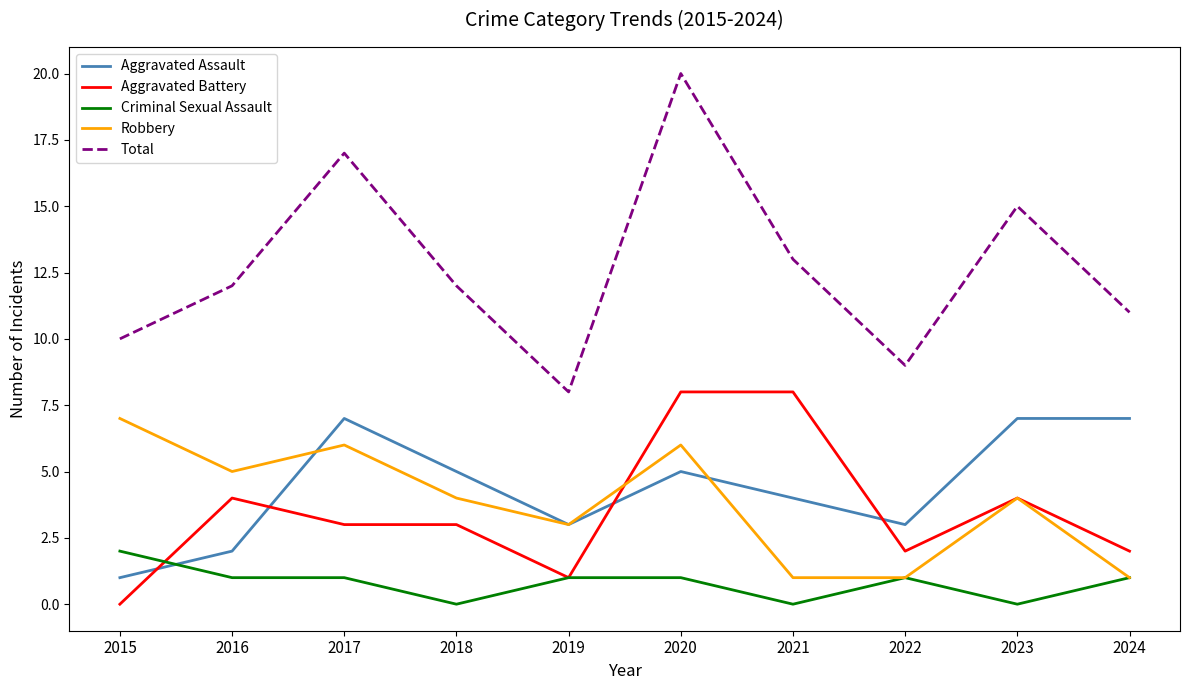

At which label does Aggravated Battery first exceed 3?

2016